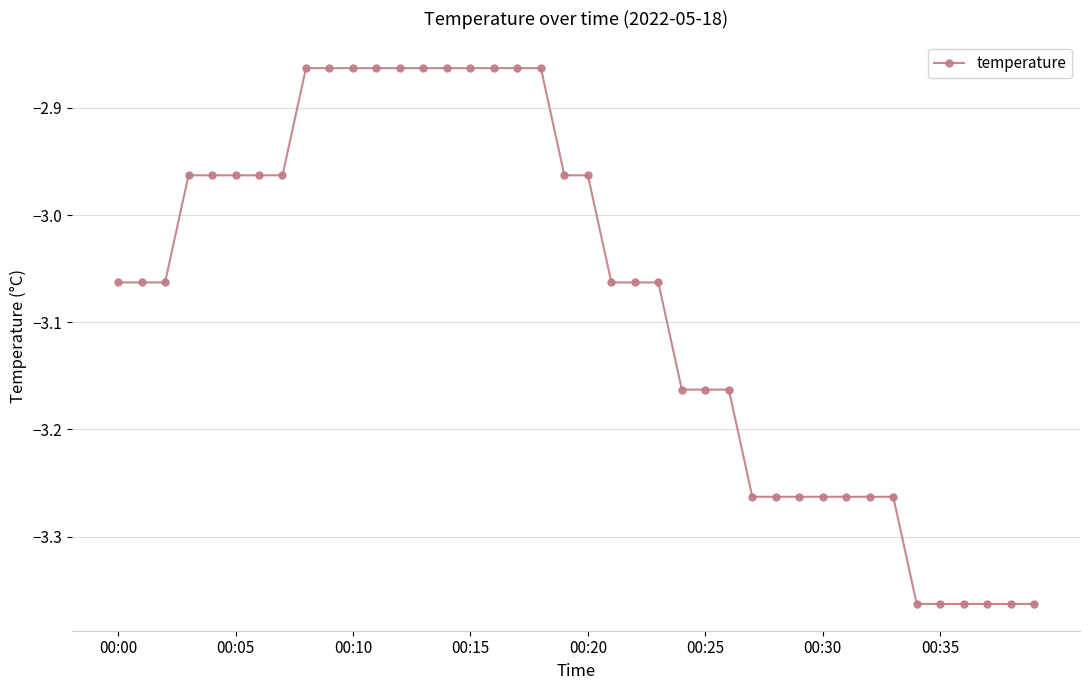

What is the sum of all values?

-123.1